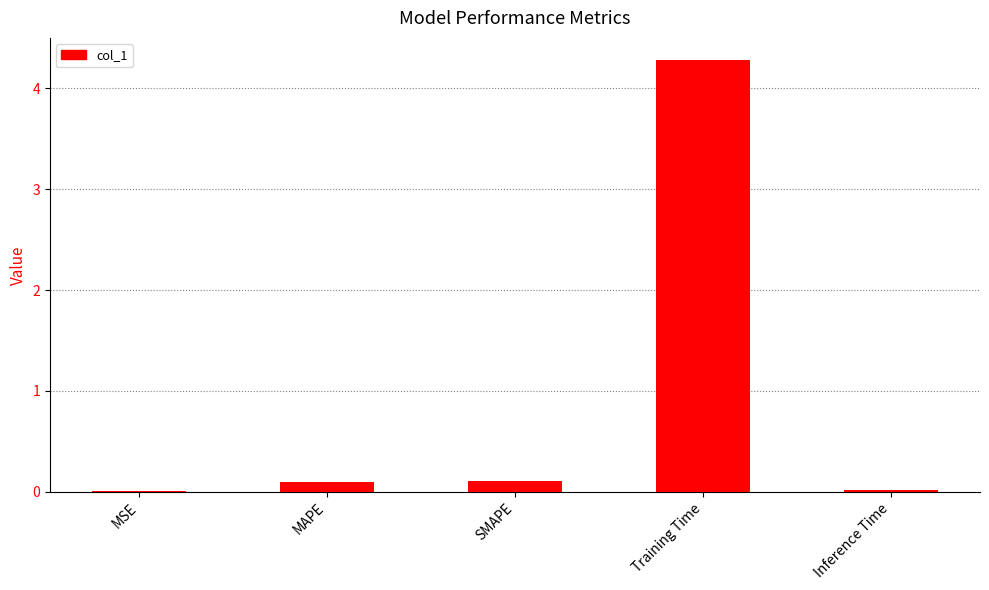

Does the chart contain stacked bars?

No